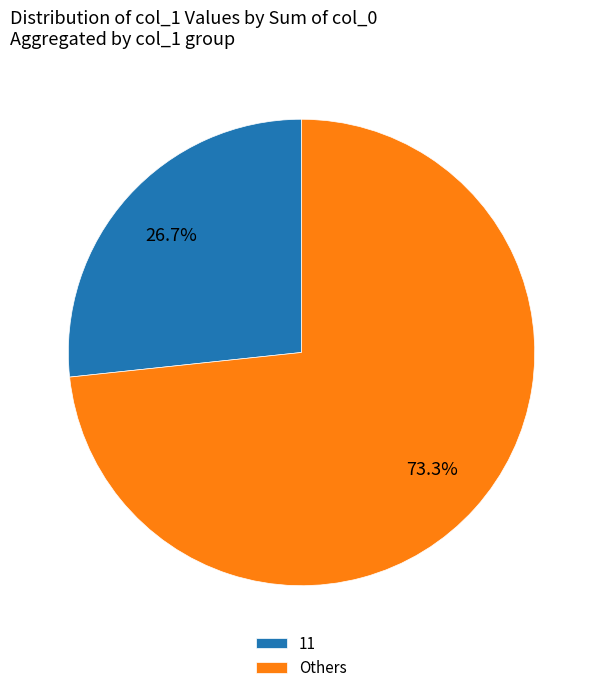

Is there any slice that represents more than half of the pie?

Yes